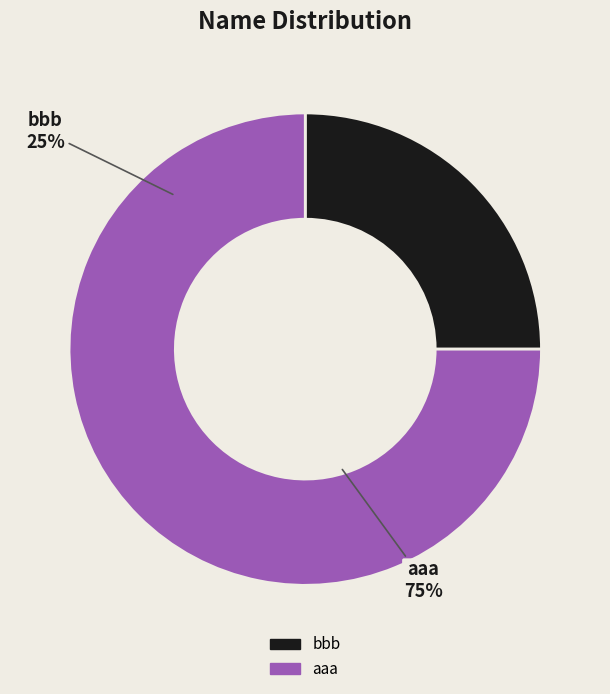

To the nearest percent, what is the combined percentage of aaa and bbb?

100%